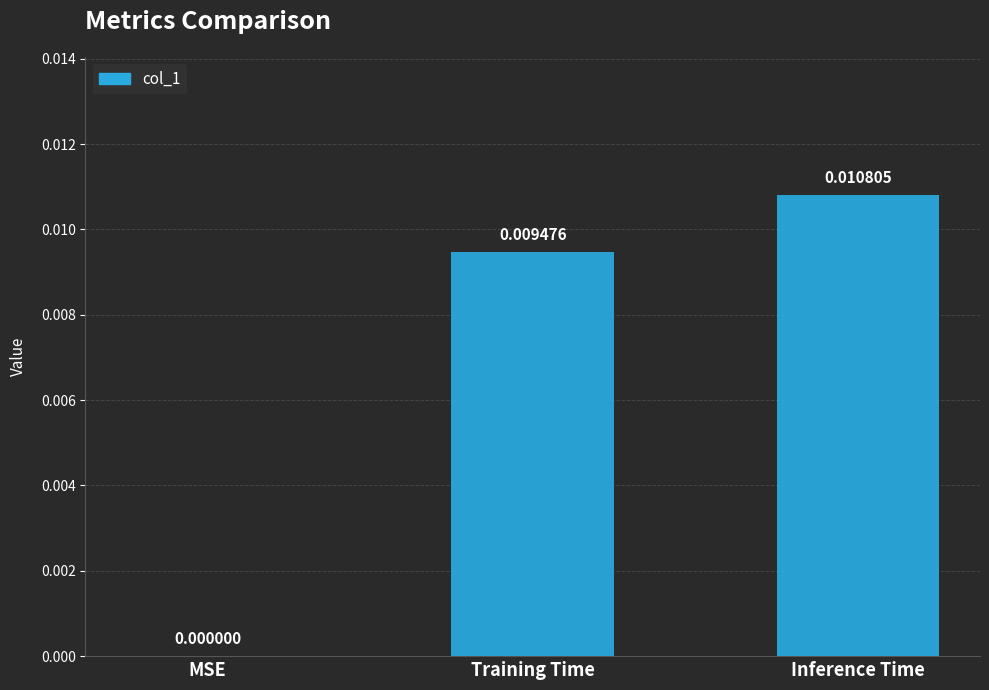

Between Training Time and Inference Time, which is larger?

Inference Time